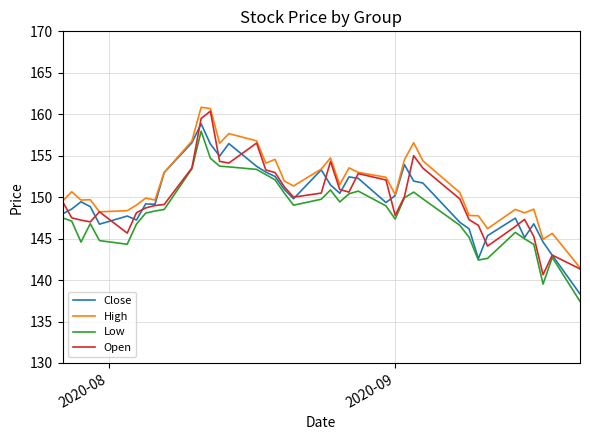

Which series has the largest total across all categories?

High